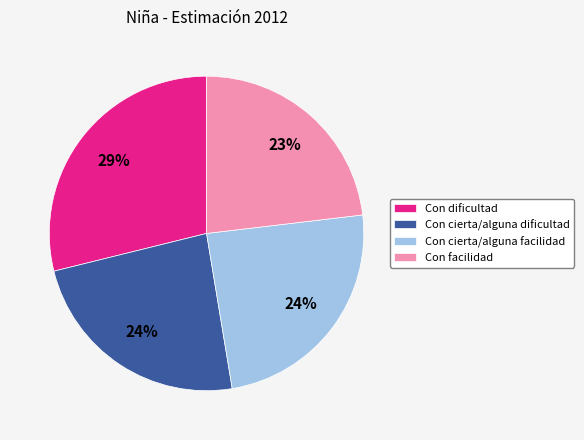

Is there a majority slice in this chart?

No